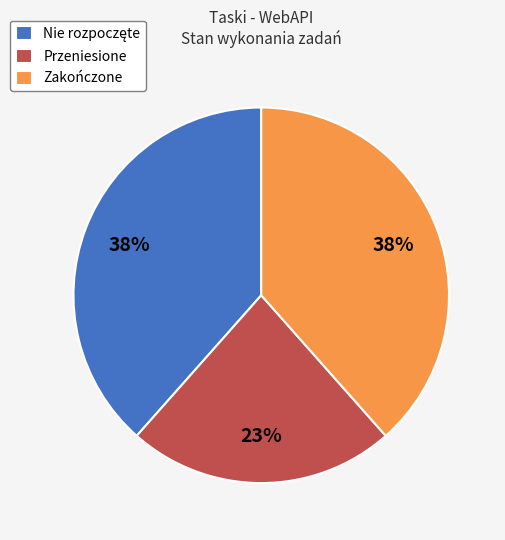

Is there any slice that represents more than half of the pie?

No